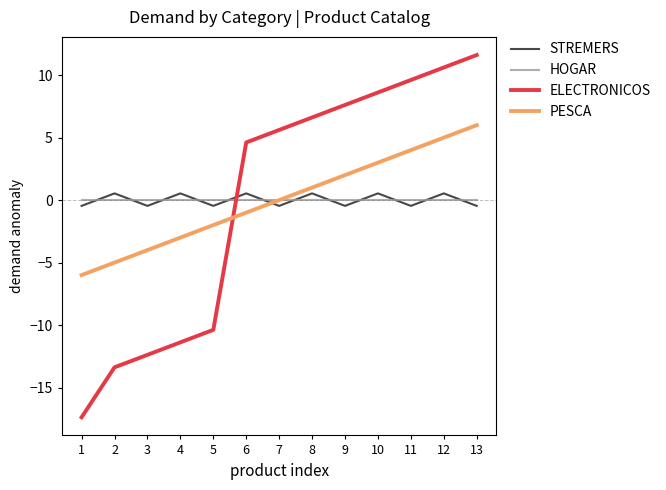

What is the difference between the ELECTRONICOS values at 5 and 1?

7.0